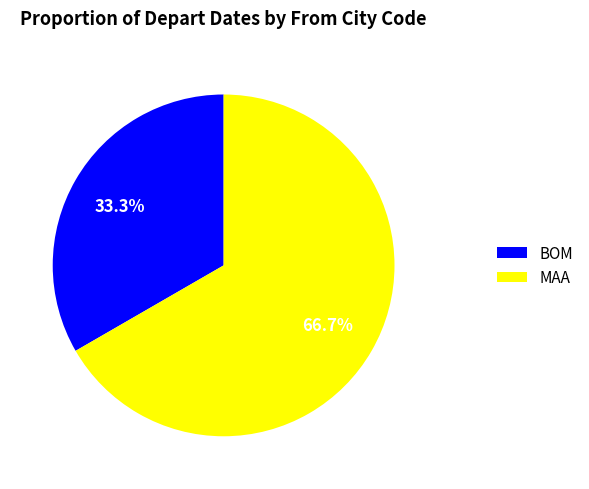

Between MAA and BOM, which is larger?

MAA